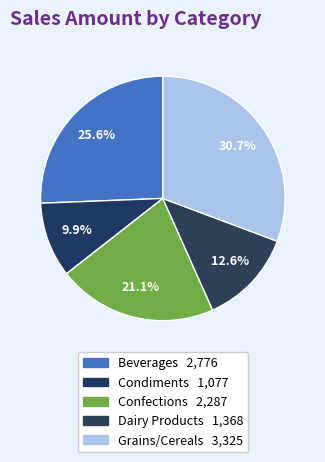

To the nearest percent, what is the difference between the largest and smallest slice percentages?

21%